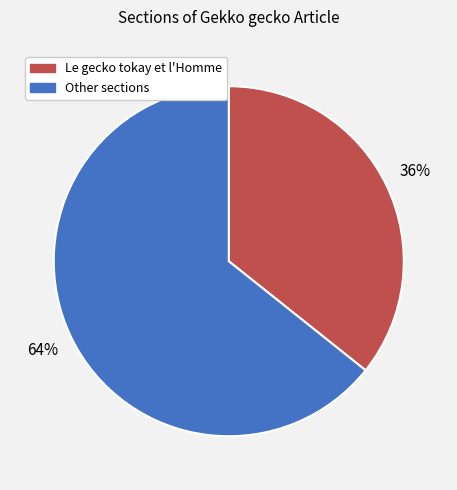

To the nearest percent, what is the average slice percentage?

50%